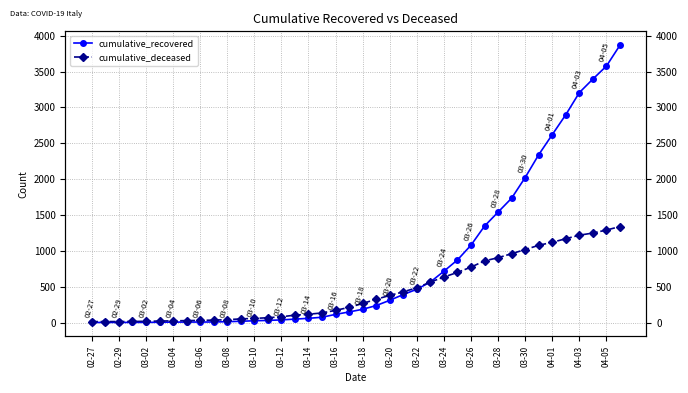

At how many categories does at least one series exceed 168?

22